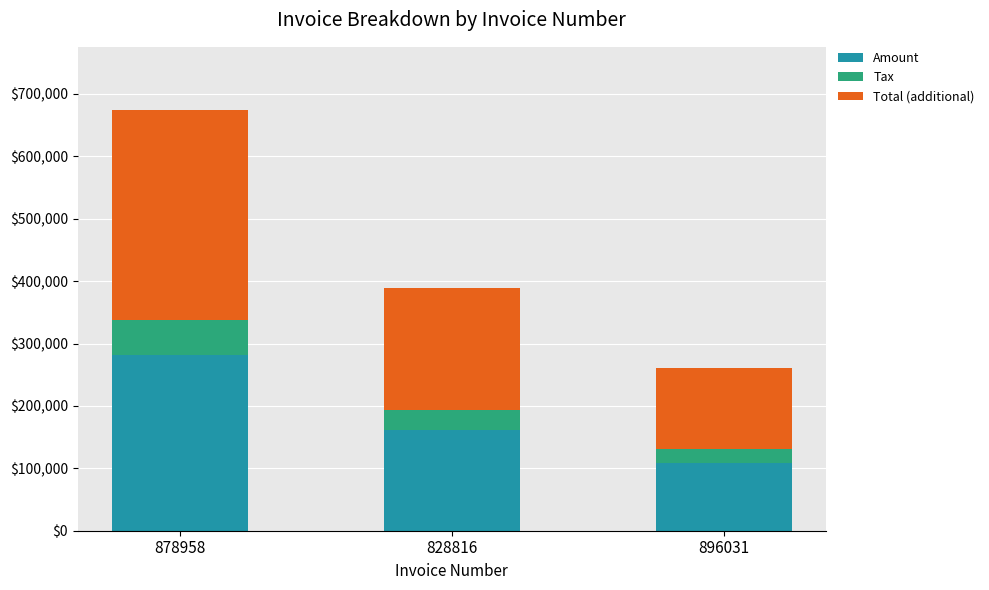

What is the highest value of the Amount series?

280943.0